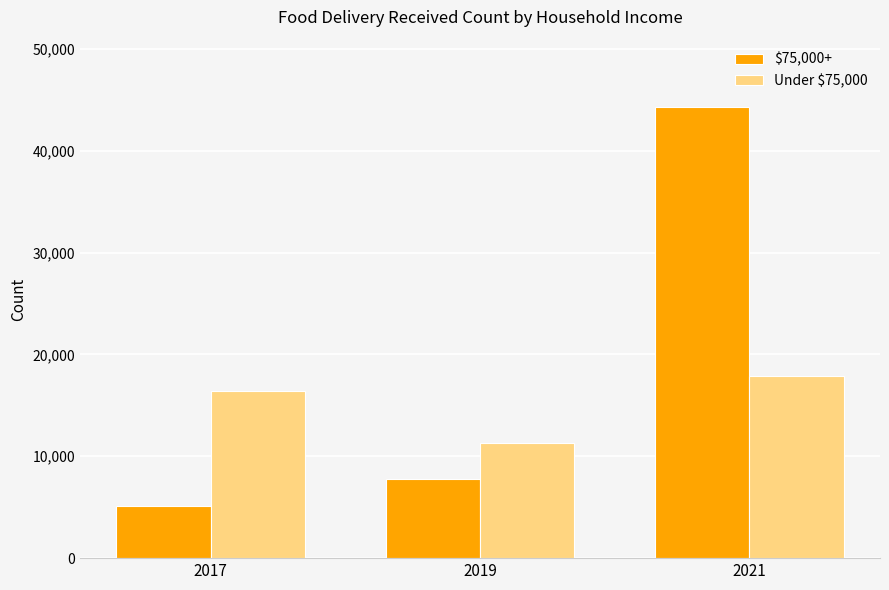

Is it true that Under $75,000 equals 5199.3 at 2019?

False